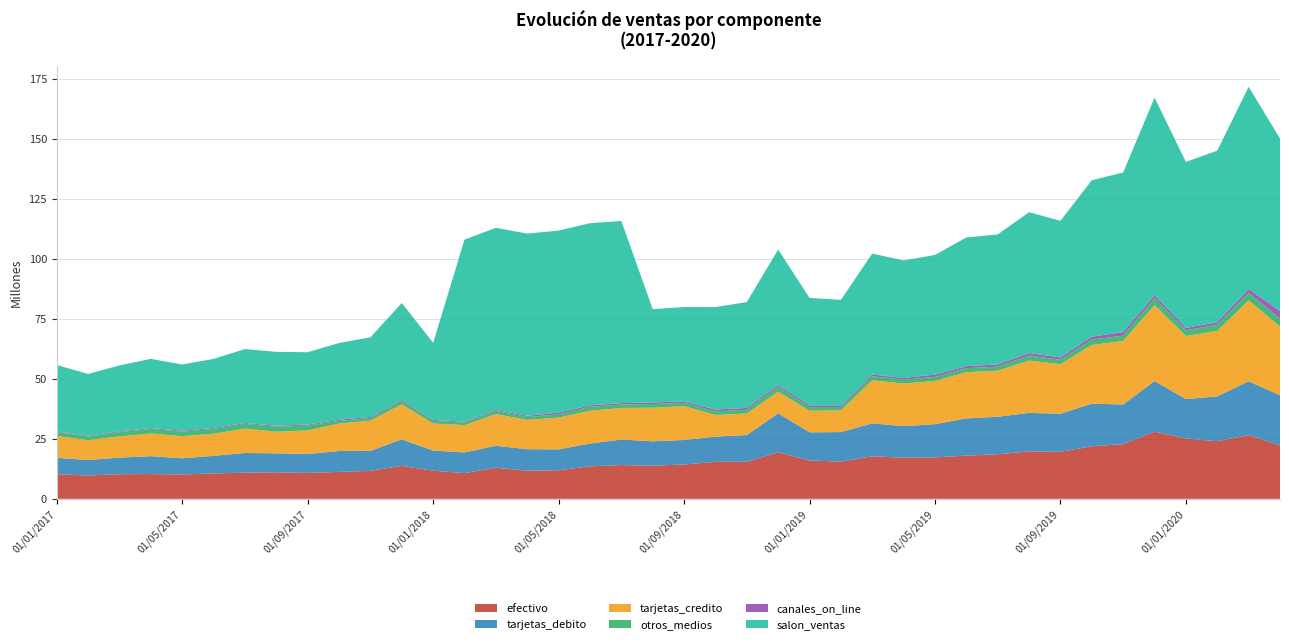

Reading left to right, list all the values displayed in this chart.

efectivo: 10230100.1	9719067.3	10244442.5	10312632.4	10147613.3	10565493.5	10905912.7	11041625.3	10789170.3	11220307.4	11657995.8	13710305.4	11705433.6	10720300.9	12955730.5	11685359.6	11925300.1	13517215.5	14061294.3	13783068.0	14307986.2	15413337.4	15412653.1	19372979.3	16005633.8	15466783.5	17737278.5	17102015.7	17247751.3	17995550.1	18548992.5	19745340.2	19561438.3	21884744.7	22763201.6	27960470.5	25121140.4	23982883.6	26532575.5	22263621.1
tarjetas_debito: 6864575.4	6438494.0	6908523.0	7454251.8	6735747.3	7337456.6	8183012.3	7899351.0	7888243.2	8695476.8	8324348.8	11070098.7	8391851.7	8607859.3	9144000.0	8980714.6	8668139.1	9513855.6	10619025.1	10164619.8	10187454.2	10495359.8	11132996.6	16252211.8	11687681.7	12330583.3	13685678.1	13152280.5	13838777.3	15507030.3	15609905.9	16044555.3	15872044.6	17749686.6	16506702.4	21105019.7	16421681.8	18677850.9	22420795.9	20850415.7
tarjetas_credito: 9047205.5	8309150.3	8845010.5	9458166.7	9220929.9	9196110.5	10162899.9	9000000.0	9795878.6	11447457.2	12553464.1	14576008.2	11256746.7	11364650.3	13175374.6	12193290.6	13241497.6	13623892.6	13151343.2	13997246.4	14097447.2	9000000.0	9000000.0	9000000.0	9000000.0	9000000.0	17969551.9	17736333.2	18013021.9	19225537.2	19194608.1	21781404.0	20612694.9	24432918.6	26455726.0	31600065.9	26279836.5	27241036.0	33716809.2	28559526.1
otros_medios: 1716991.1	1527488.5	1782030.6	1909221.4	1864714.2	2033652.2	1930477.5	2098727.8	2048214.0	1082741.6	1093173.9	1409909.8	1125176.1	1044014.0	1256186.2	1254380.9	1298209.6	1683246.1	1446787.4	1546973.1	1332661.3	1502570.9	1530240.9	1982093.4	1517896.8	1464584.1	1673185.8	1630779.8	1678749.5	1685301.9	1690975.8	2100804.9	1839128.7	2258229.7	2218080.3	2859088.1	2322351.6	2592663.2	3107850.5	3336033.7
canales_on_line: 267142.0	245020.8	307777.8	306792.7	399693.3	368847.3	366990.7	391525.1	385910.5	465759.1	506594.7	446036.8	376100.1	379379.7	475878.3	491474.7	725754.8	593413.6	581799.1	639204.8	612546.8	773767.1	772485.2	751599.4	693048.5	677957.8	717911.6	681844.1	964446.9	821703.4	923140.6	1024178.0	997476.2	1180651.5	1489506.4	1278463.6	1040882.7	980258.5	1603155.6	3210641.9
salon_ventas: 27591730.1	25749179.4	27472228.7	28827479.5	27569311.4	28763865.4	30815311.8	30763355.9	30135595.7	31980223.9	33122387.9	40320285.3	32103107.9	75836086.4	75836086.4	75836086.4	75836086.4	75836086.4	75836086.4	38852702.5	39313002.2	42646486.7	44076960.8	56452356.4	44740575.2	43914187.1	50347782.7	48939565.2	49813853.0	53591716.2	54121341.6	58647926.5	56887830.2	65144928.1	66454203.7	82246180.7	69104127.6	71514175.2	84174875.5	71798954.7